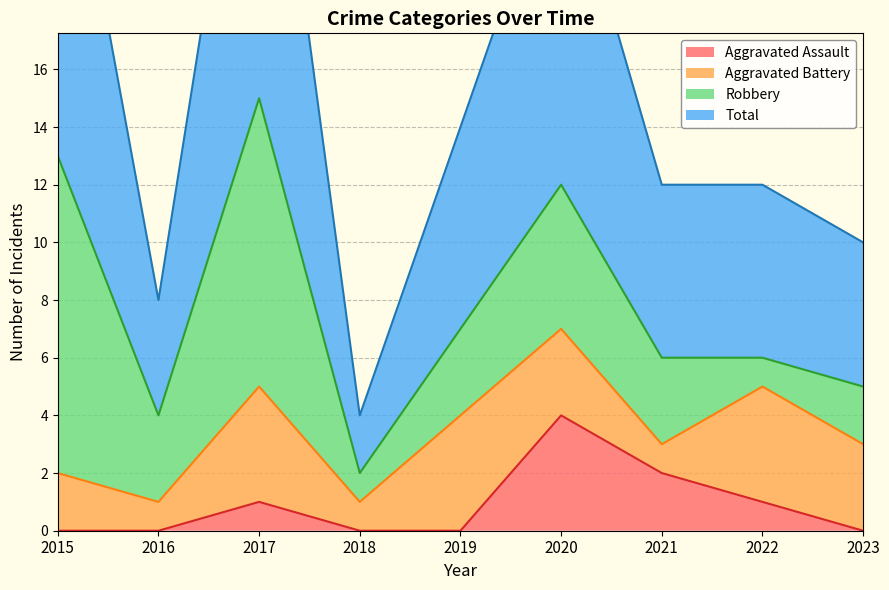

Between 2021 and 2018, which is larger?

2021